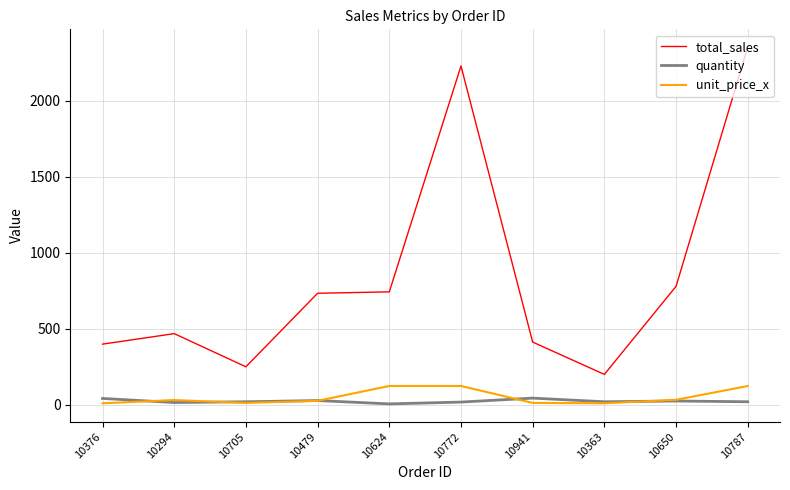

The value of quantity at 10479 is 28.0. True or false?

True